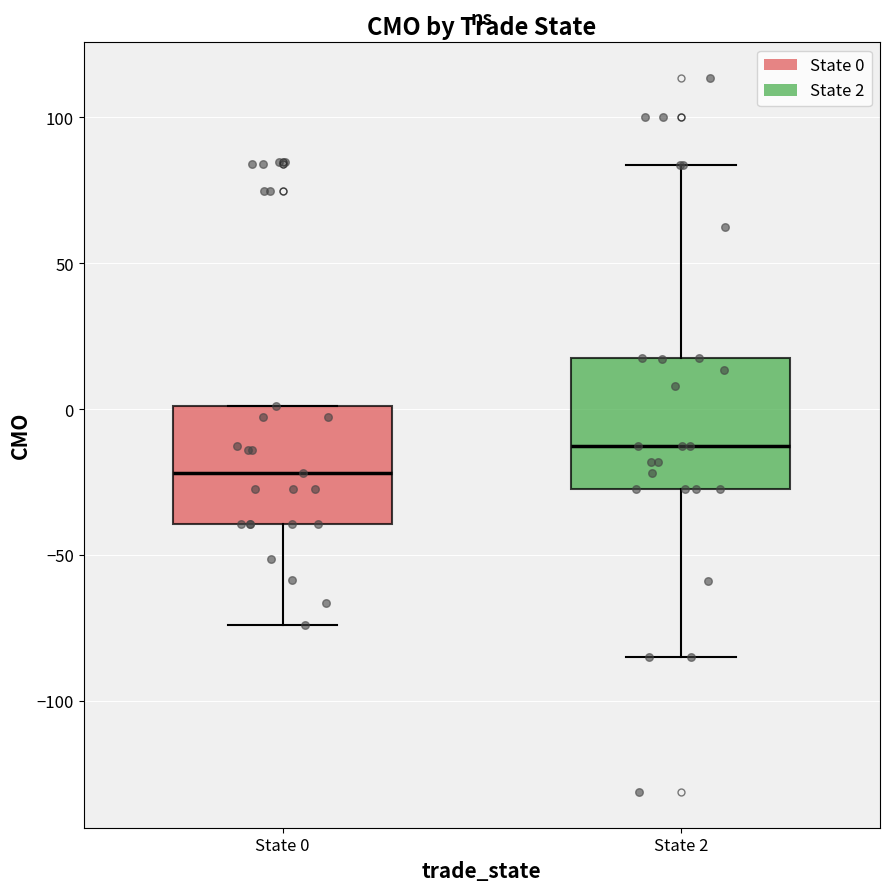

Which box has the highest median line?

State 2